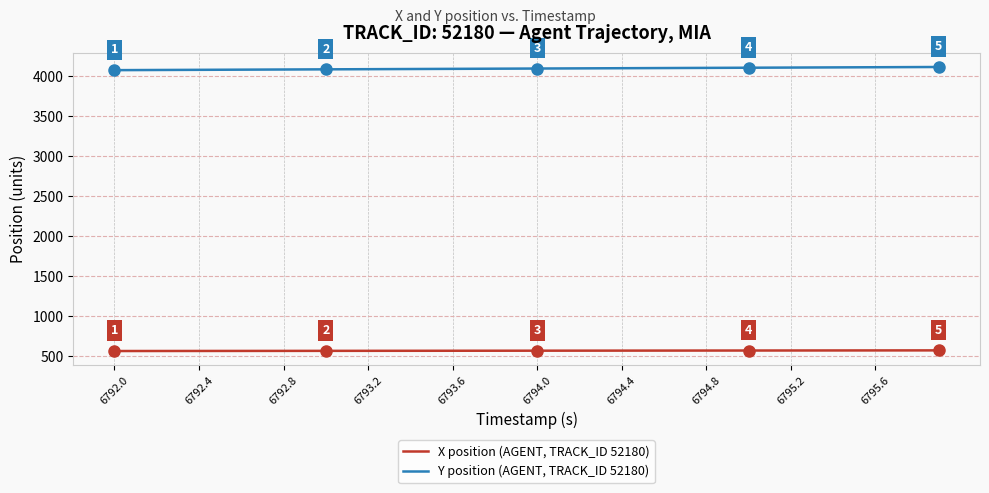

Does the chart display data point markers on the line(s)?

No